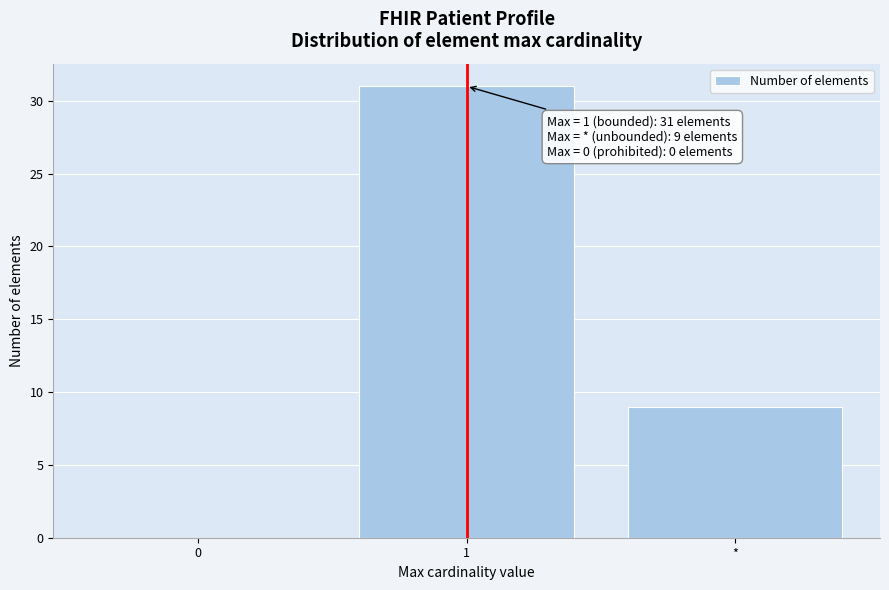

Reading left to right, list all the values displayed in this chart.

0=0	1=31	*=9